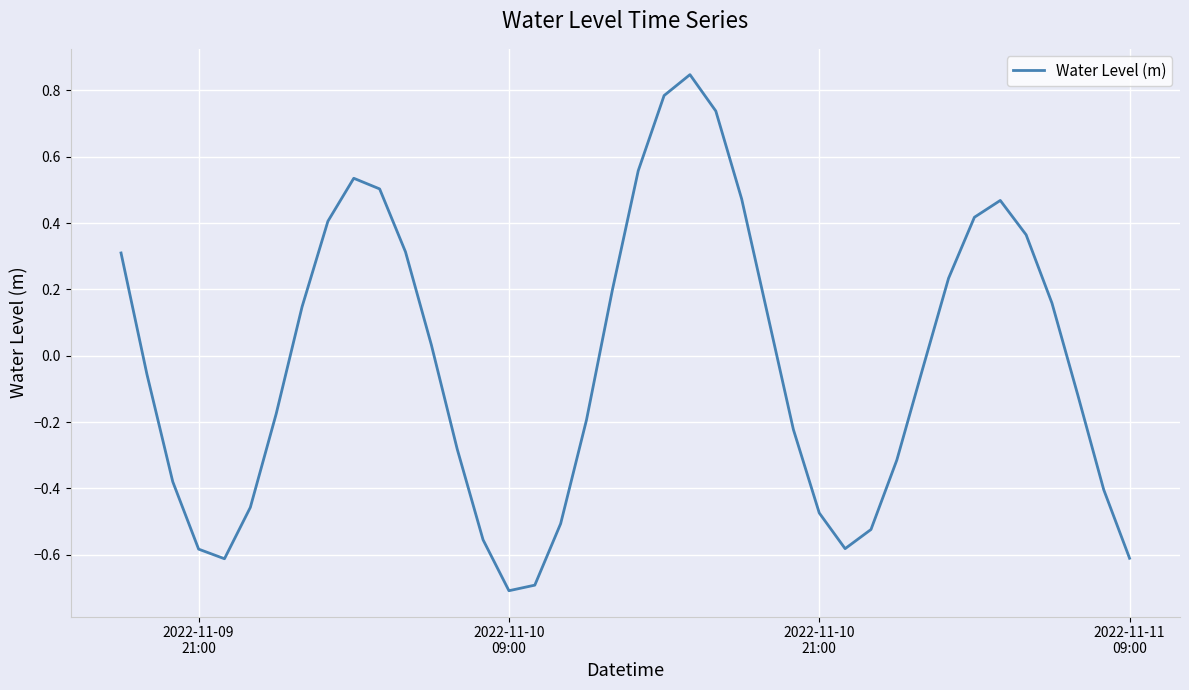

What is the minimum value shown in the chart?

-0.7